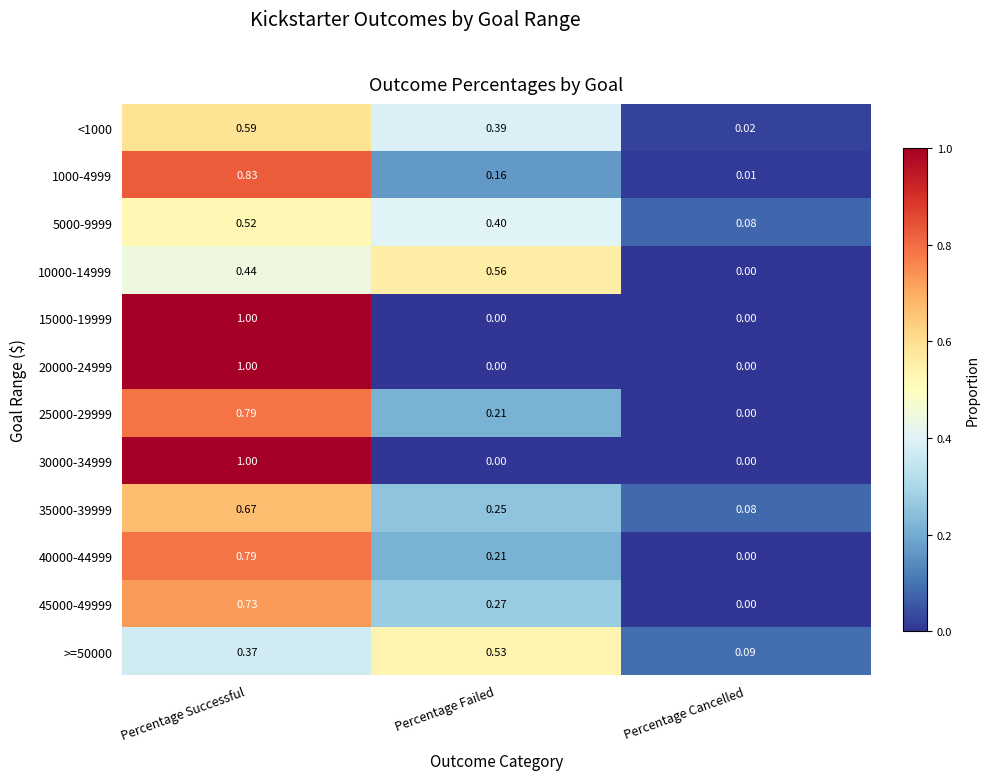

Which label corresponds to the largest value in the chart?

Percentage Successful